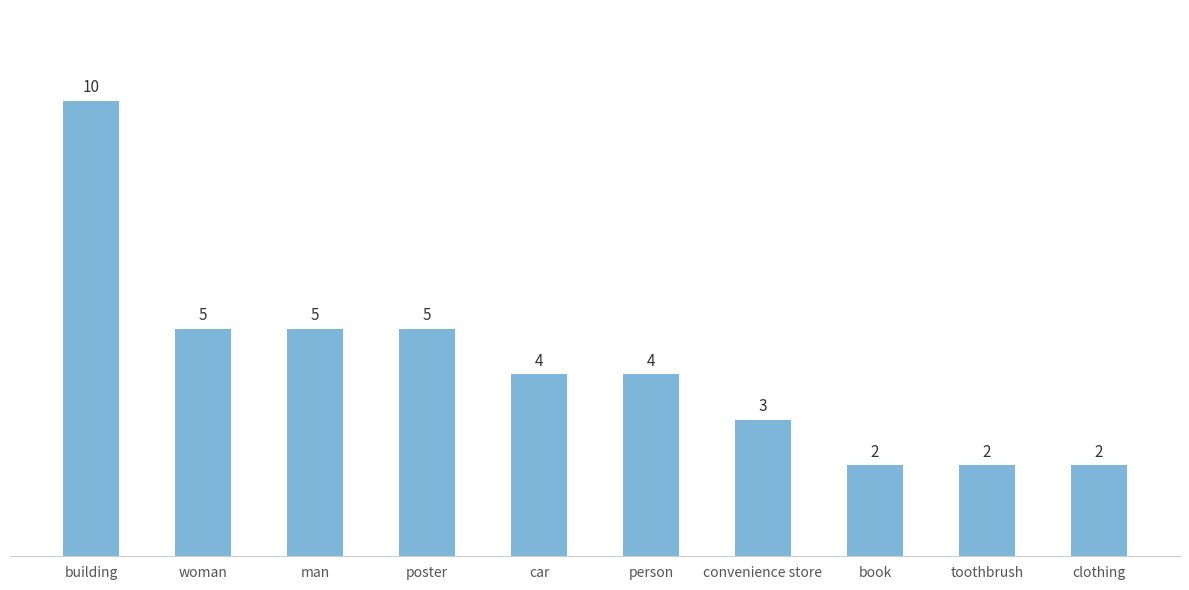

What position from the right is book?

3